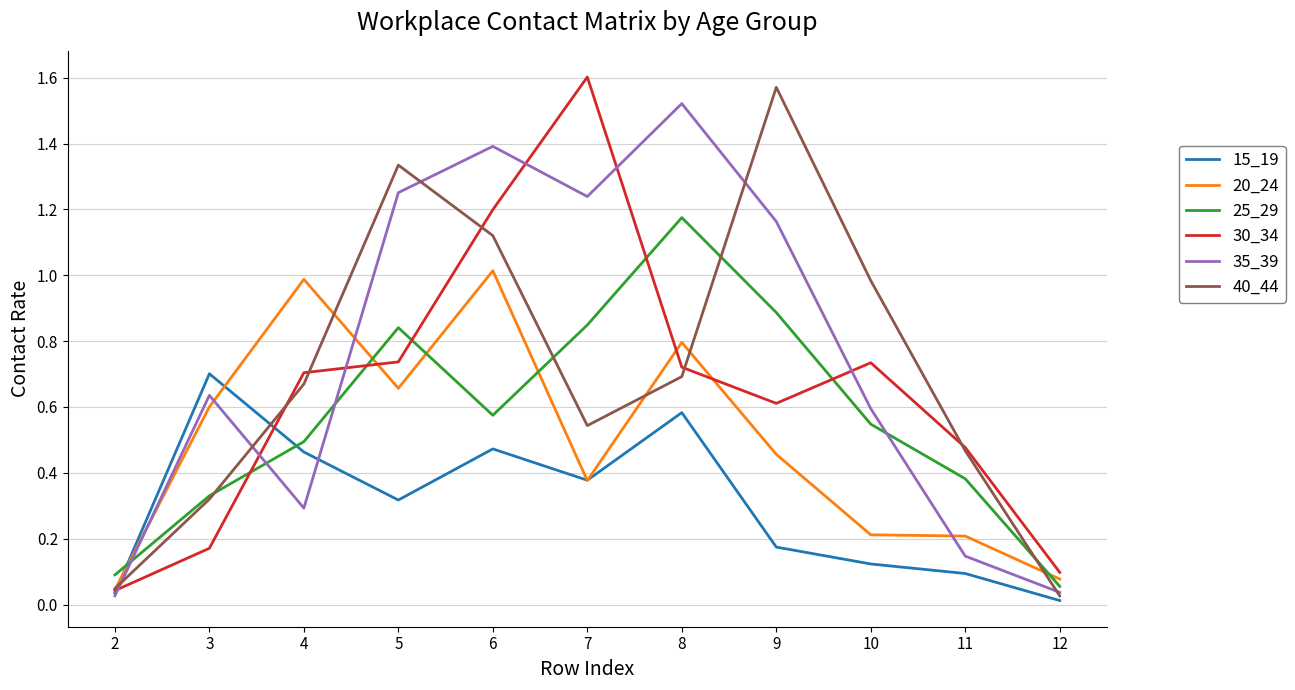

What are all the series names shown in the legend?

15_19, 20_24, 25_29, 30_34, 35_39, 40_44